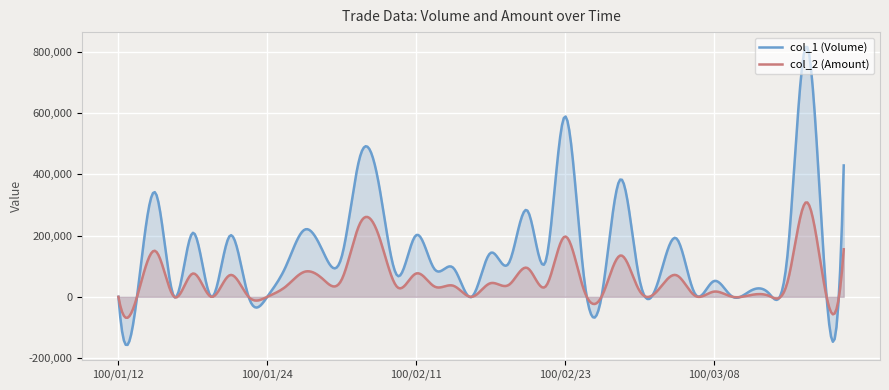

At how many categories does at least one series exceed 600289?

1